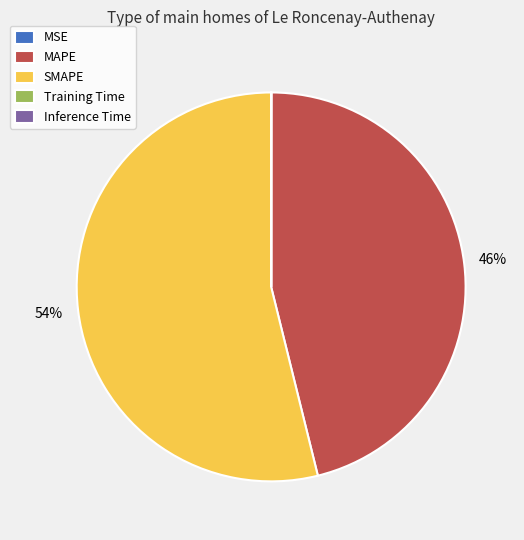

True or false: MAPE accounts for 46% of the total.

True